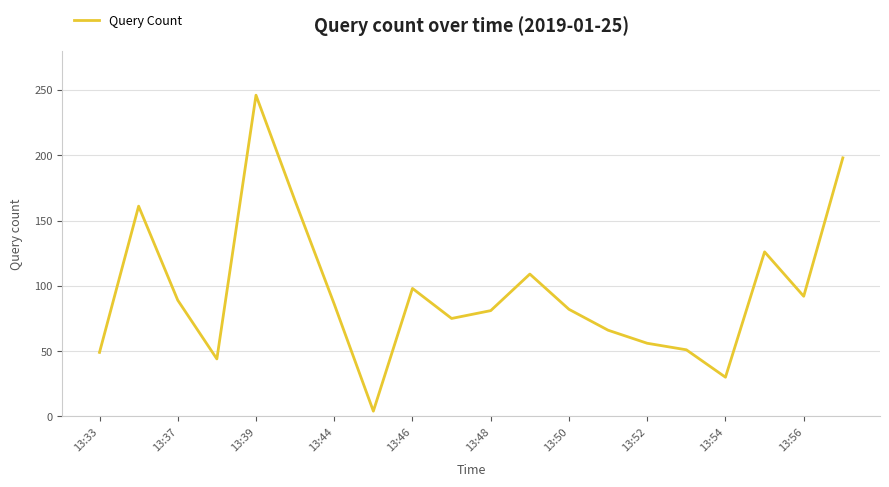

What is the maximum value shown in the chart?

246